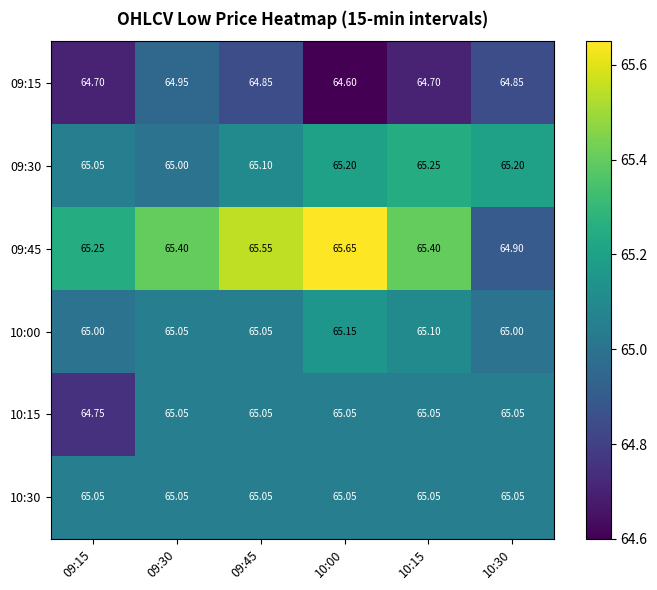

Is the value of 10:00 at 10:15 greater than the value of 09:15 at 10:15?

Yes